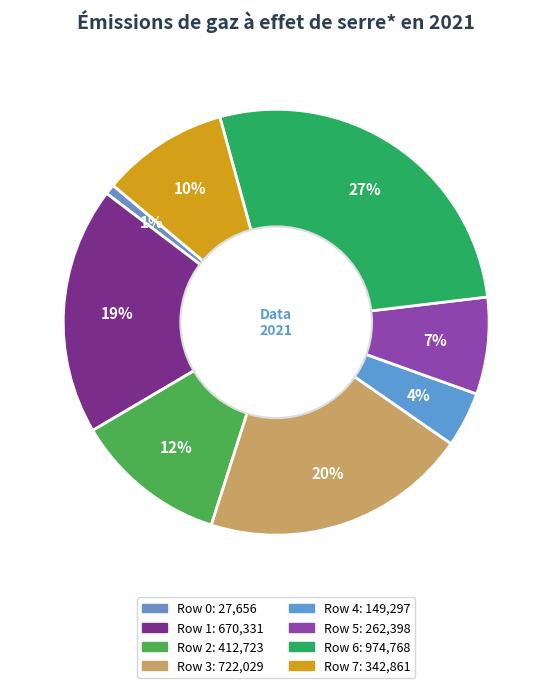

True or false: Row 2 accounts for 6% of the total.

False